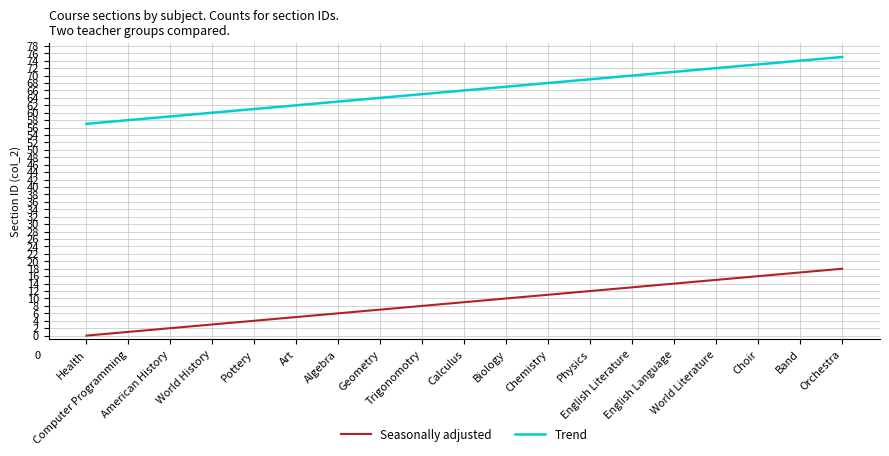

True or false: Trend and Seasonally adjusted cross at least once.

False